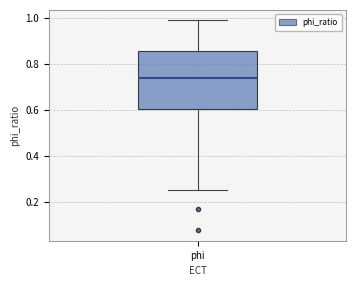

Where is the upper edge of the box for phi on the y-axis? The values are not printed on the chart, so give them approximately, as read against the axis.

0.86